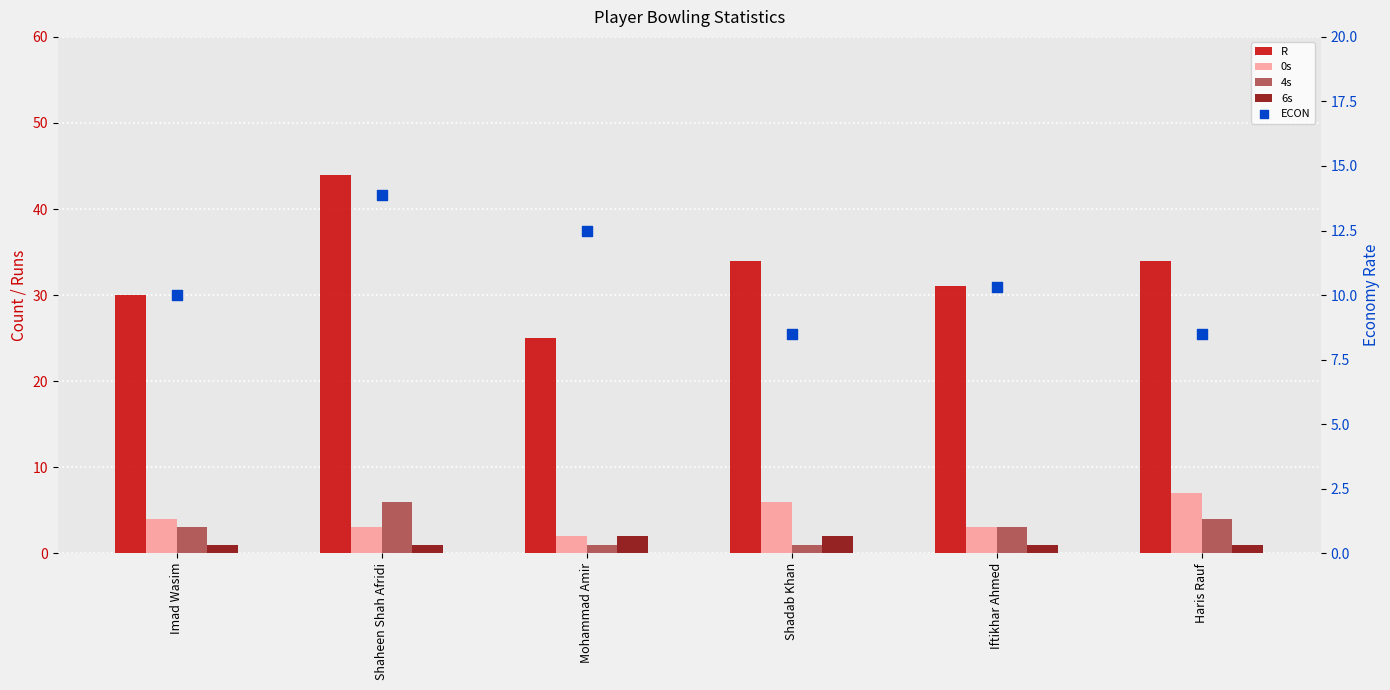

At how many categories does at least one series exceed 34?

1